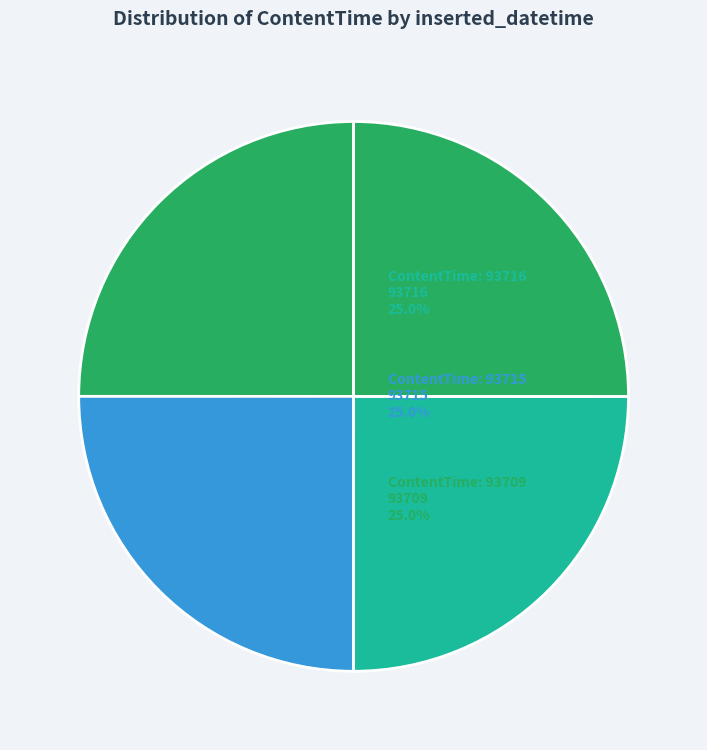

Is there any slice that represents more than half of the pie?

No